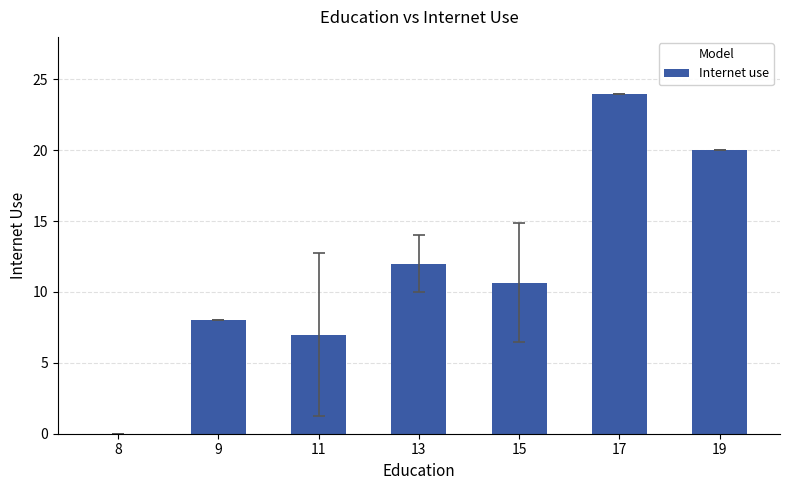

Is it true that the value at 15 is 10.7?

True